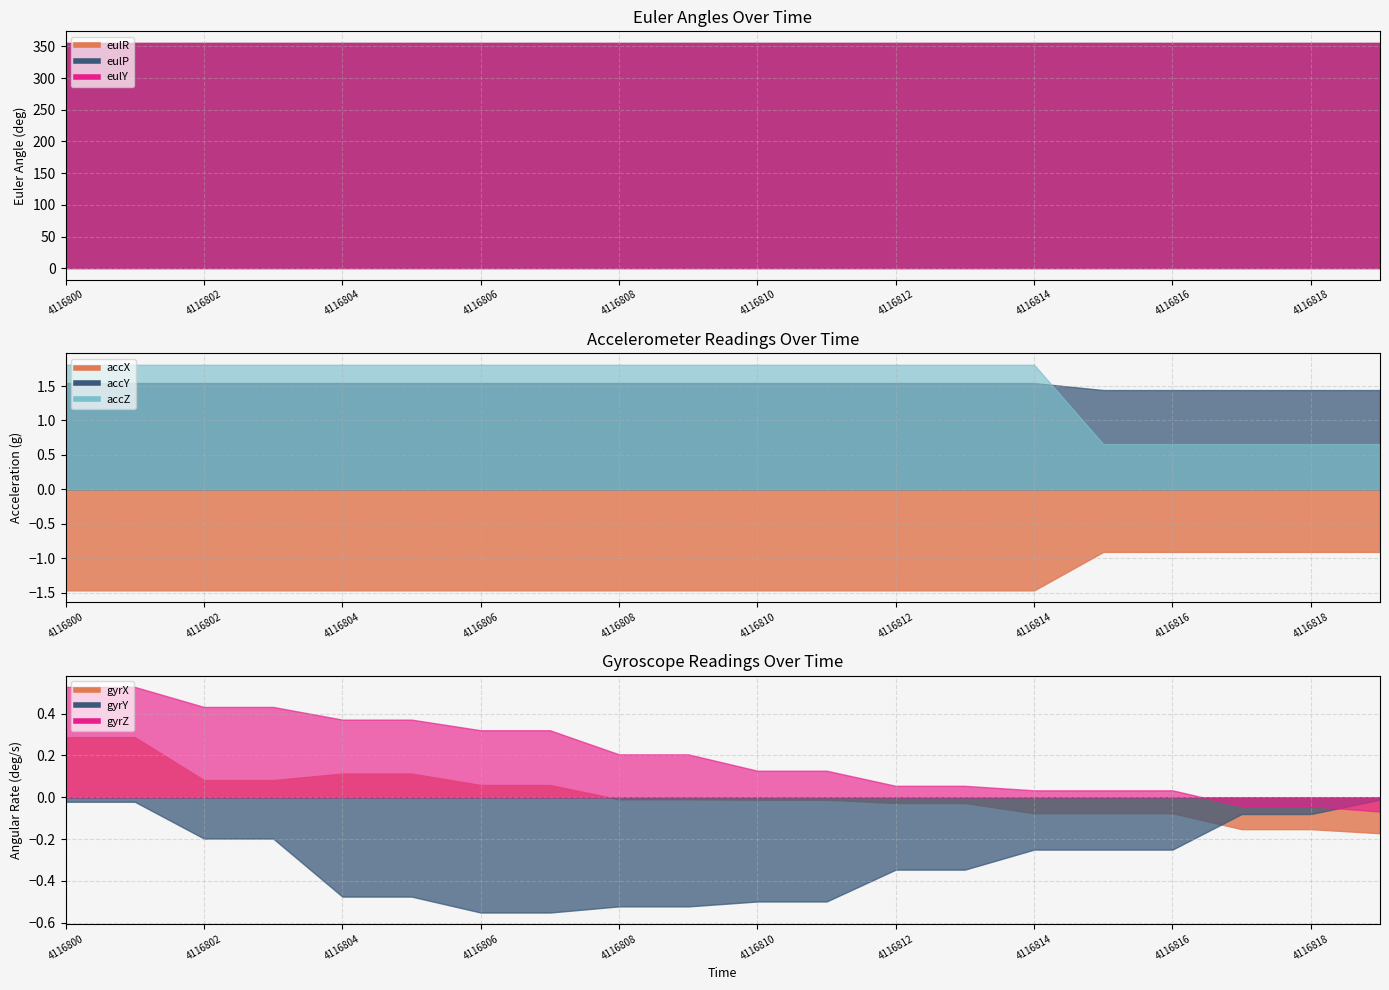

At which category does the chart reach its peak across all series?

4116800